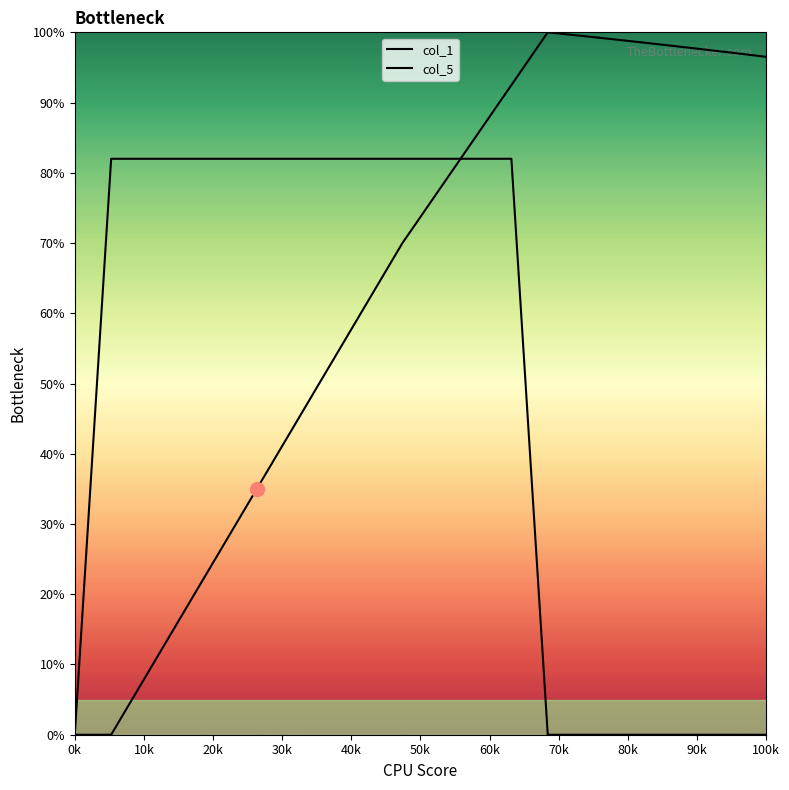

How many lines are shown in the chart?

2